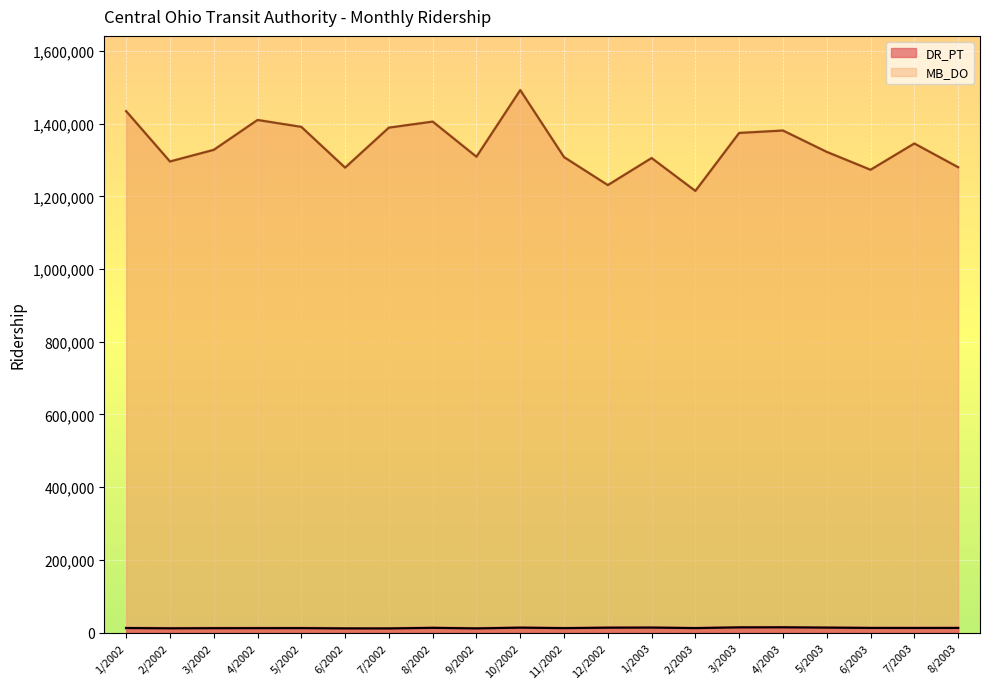

Which series has the largest range (max minus min)?

MB_DO